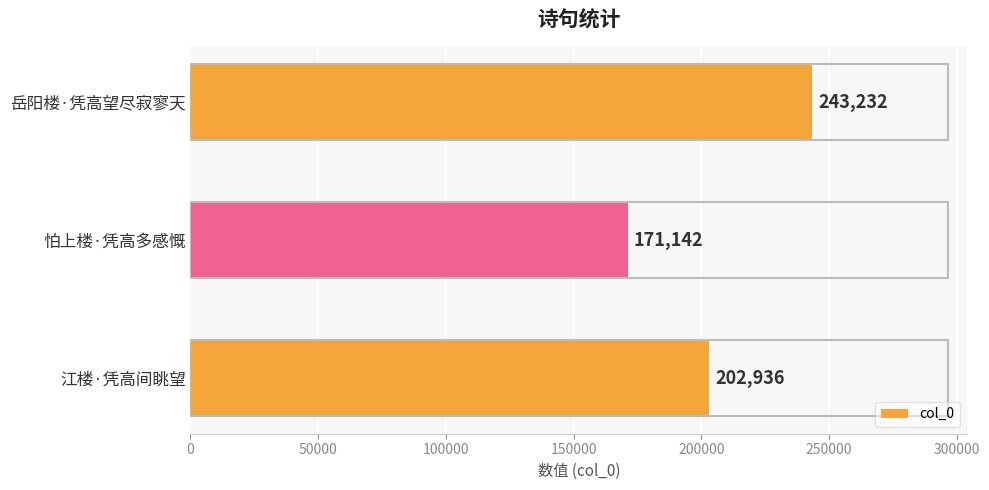

Reading bottom to top, list all the values displayed in this chart.

202936	171142	243232